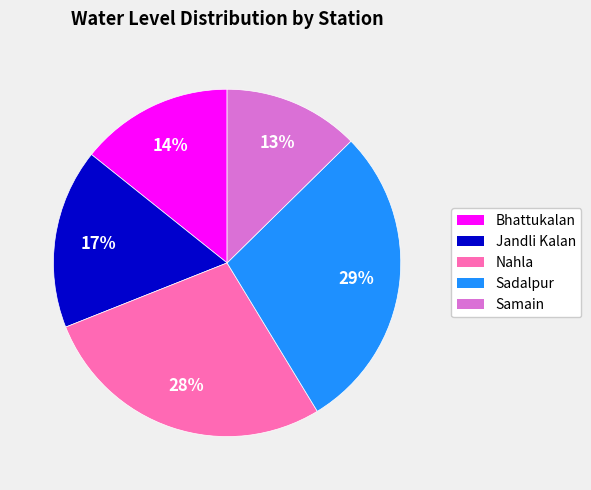

Approximately how many times larger is the value at Bhattukalan compared to Sadalpur?

0.5